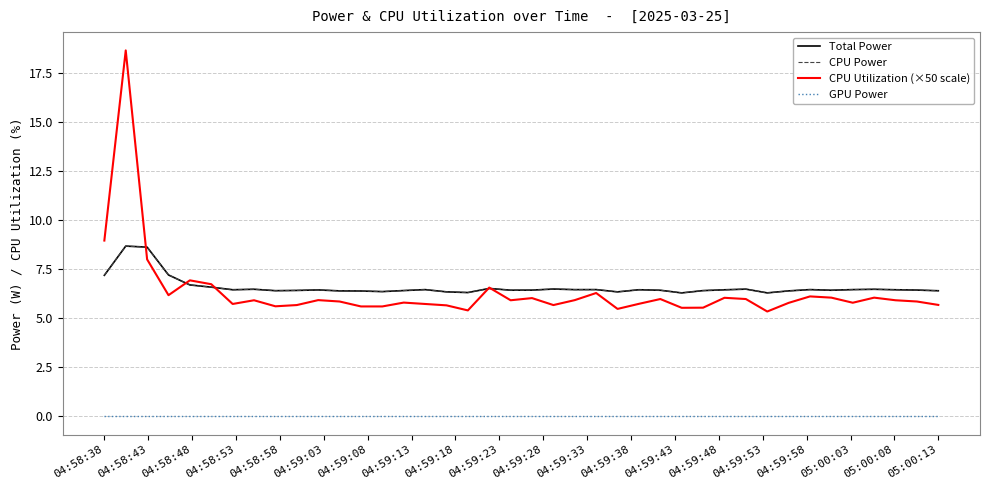

At how many categories does at least one series exceed 8?

3